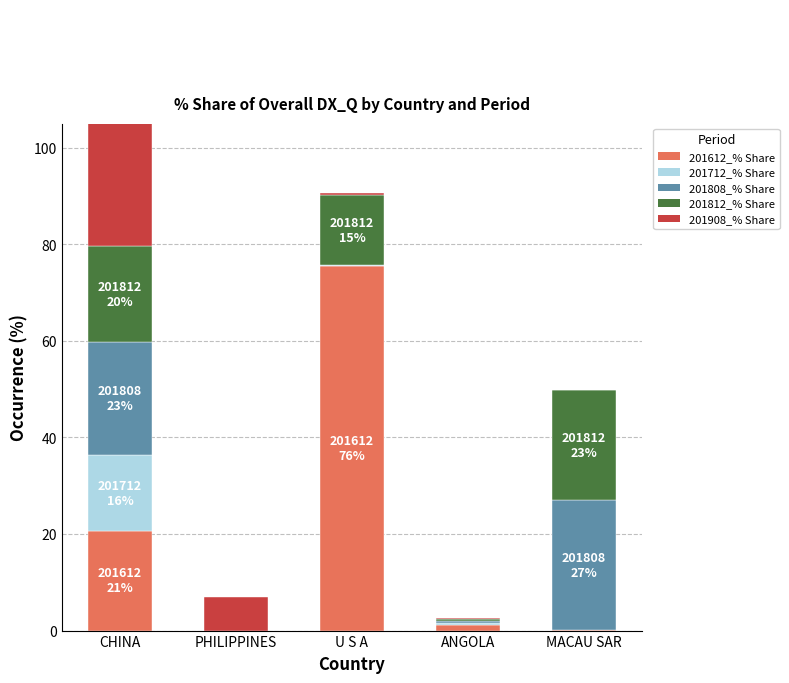

The value of 201812_% Share at ANGOLA is 0.6. True or false?

False